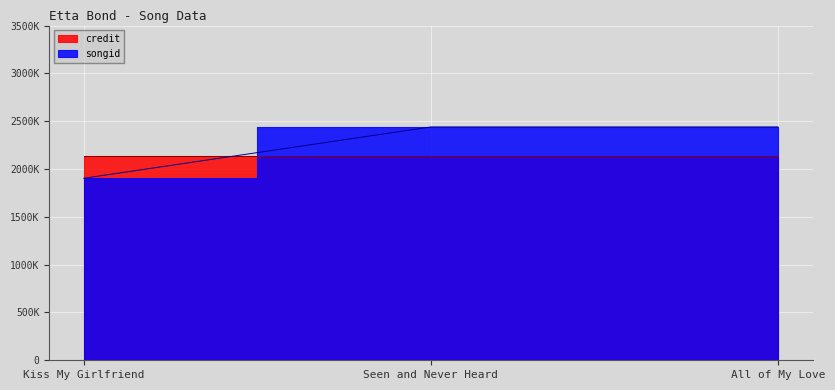

What is the average value?

2261109